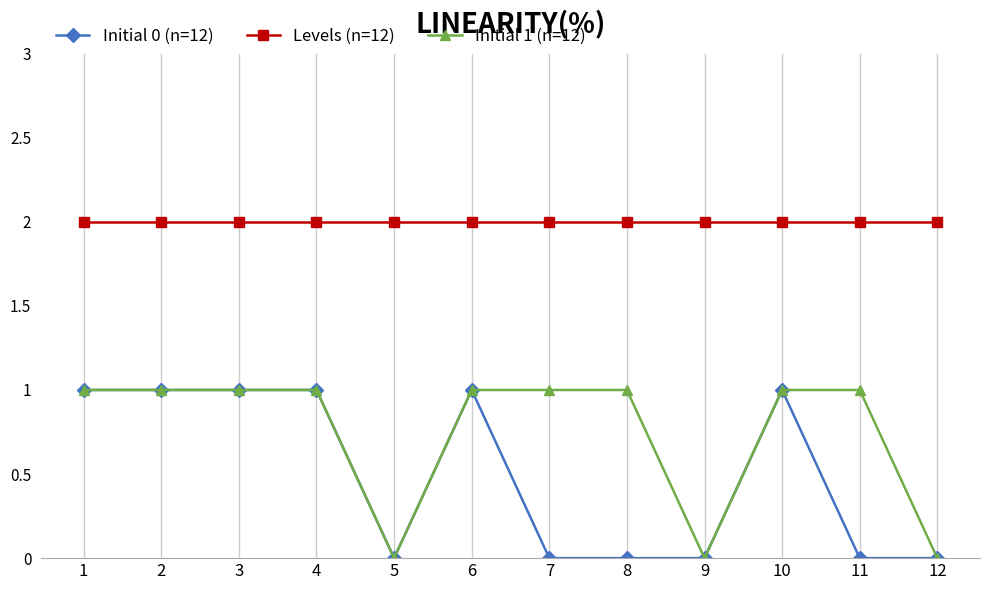

True or false: Initial 0 (n=12) and Levels (n=12) cross at least once.

False